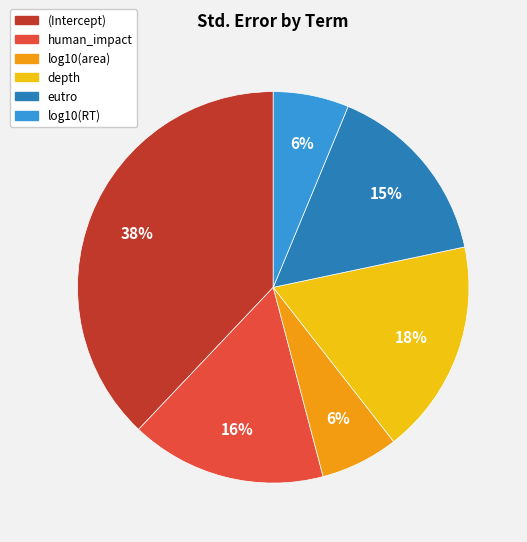

What percentage is the eutro slice, to the nearest percent?

15%